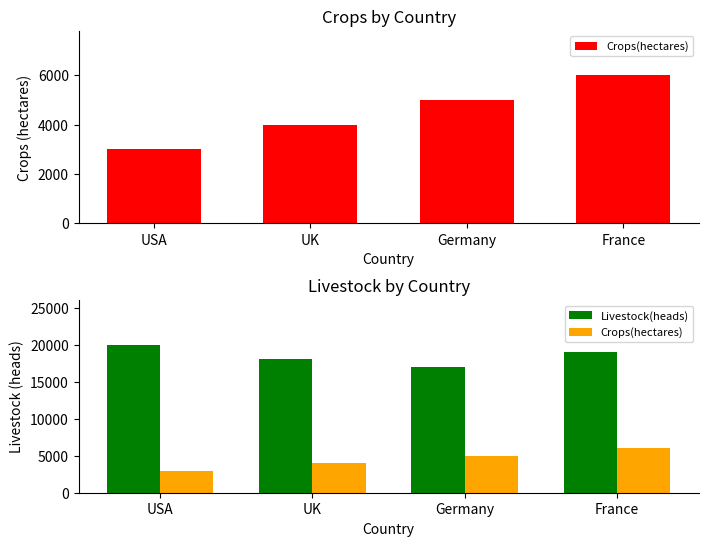

Which has a higher value, France or USA?

France